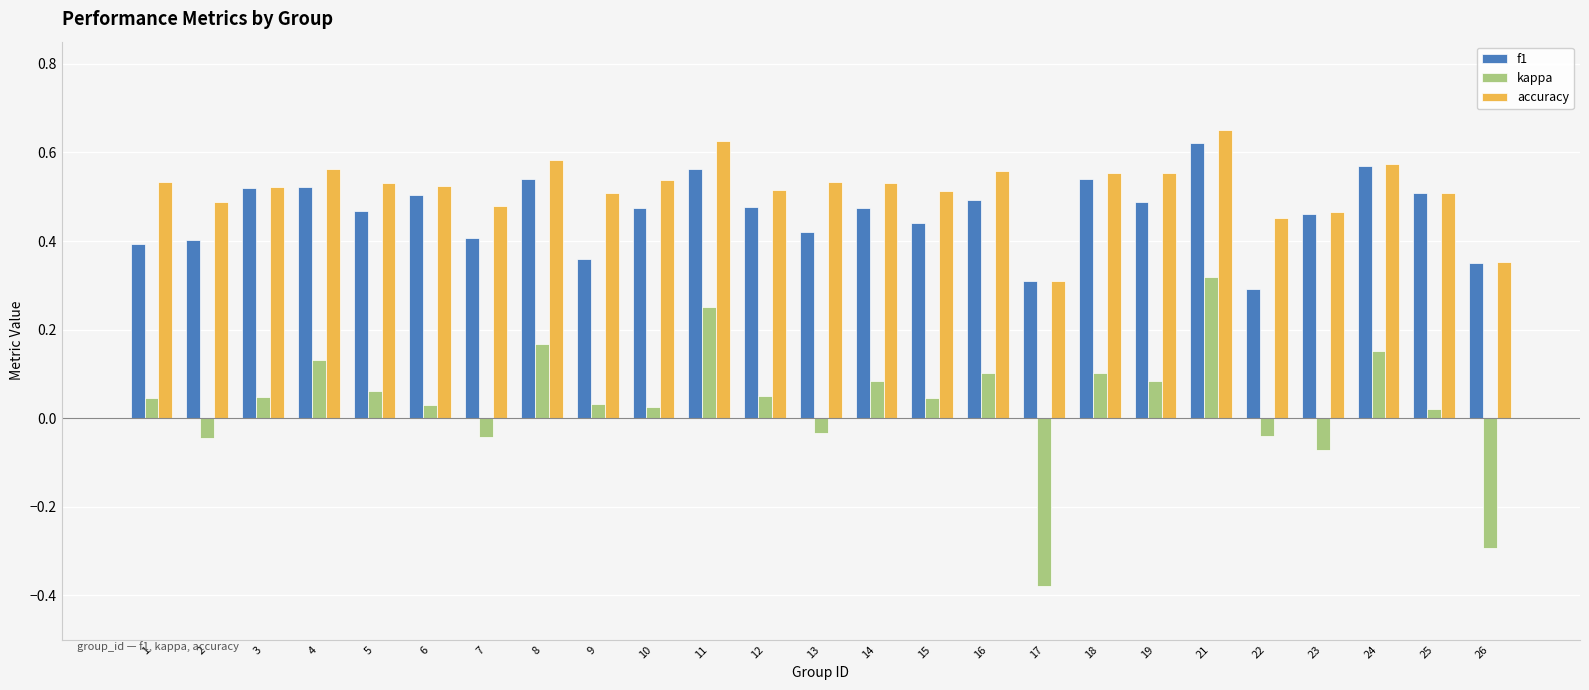

Rank the series by their maximum value, from lowest to highest.

kappa, f1, accuracy